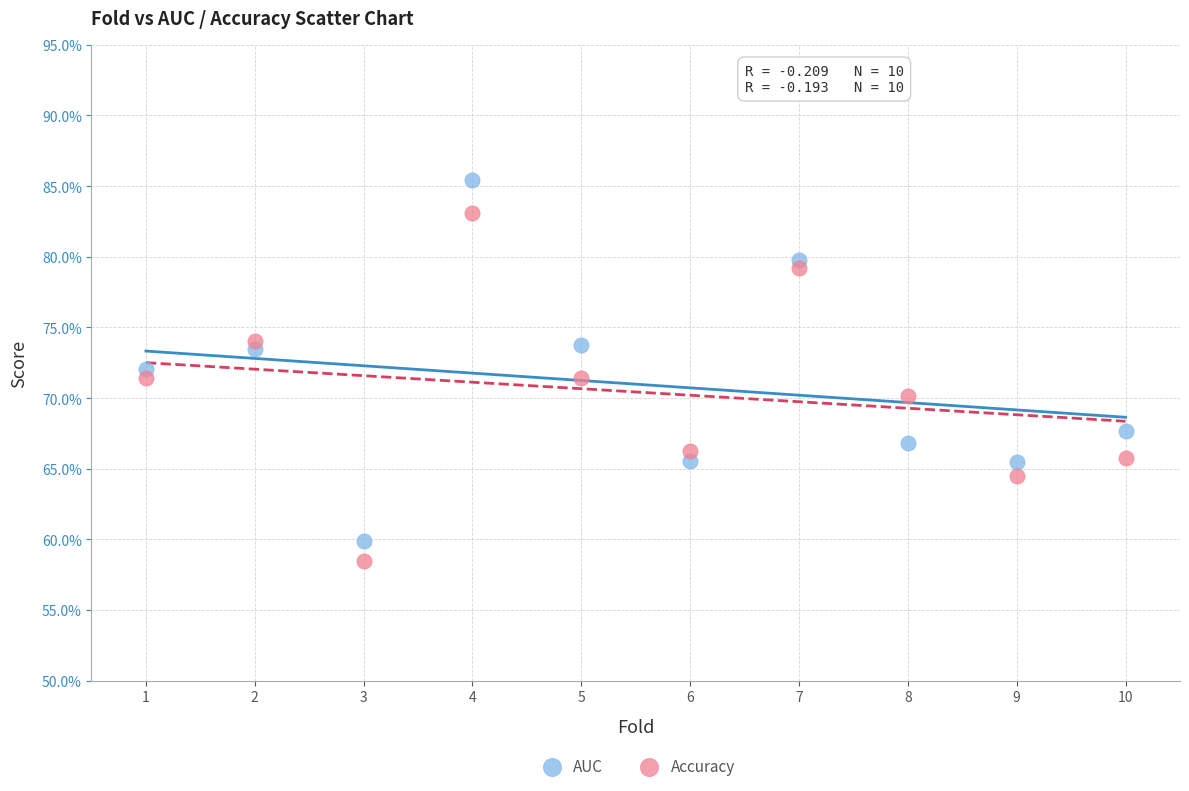

Which series reaches the minimum Y coordinate?

Accuracy